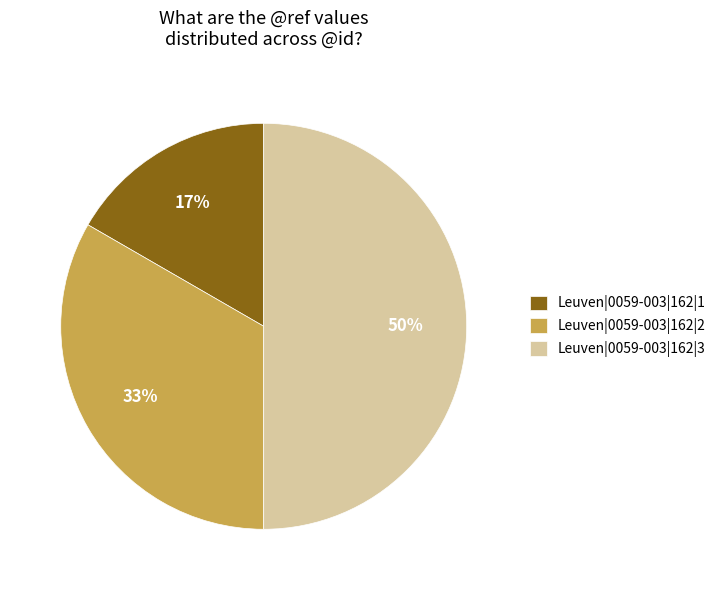

True or false: Leuven|0059-003|162|1 accounts for 24% of the total.

False